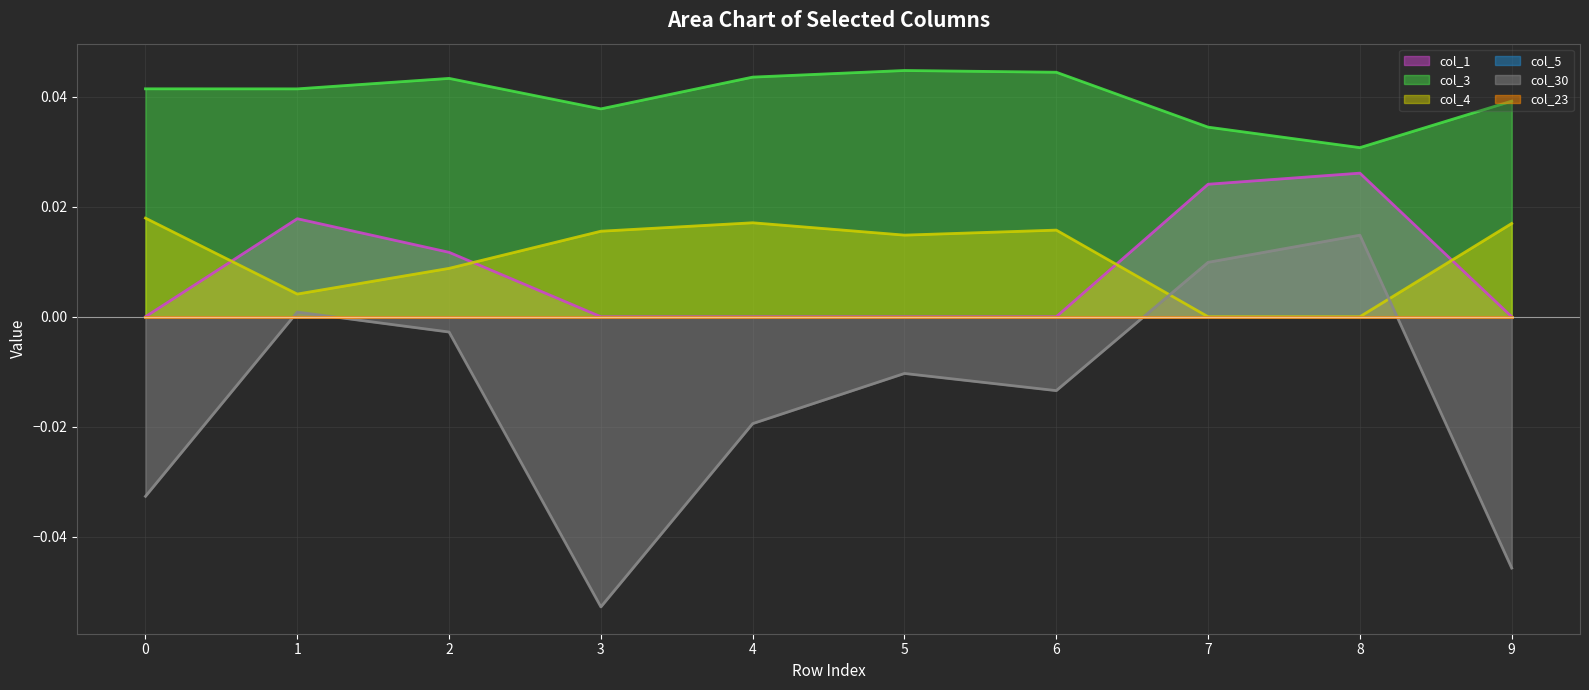

Which series has the largest total across all categories?

col_3